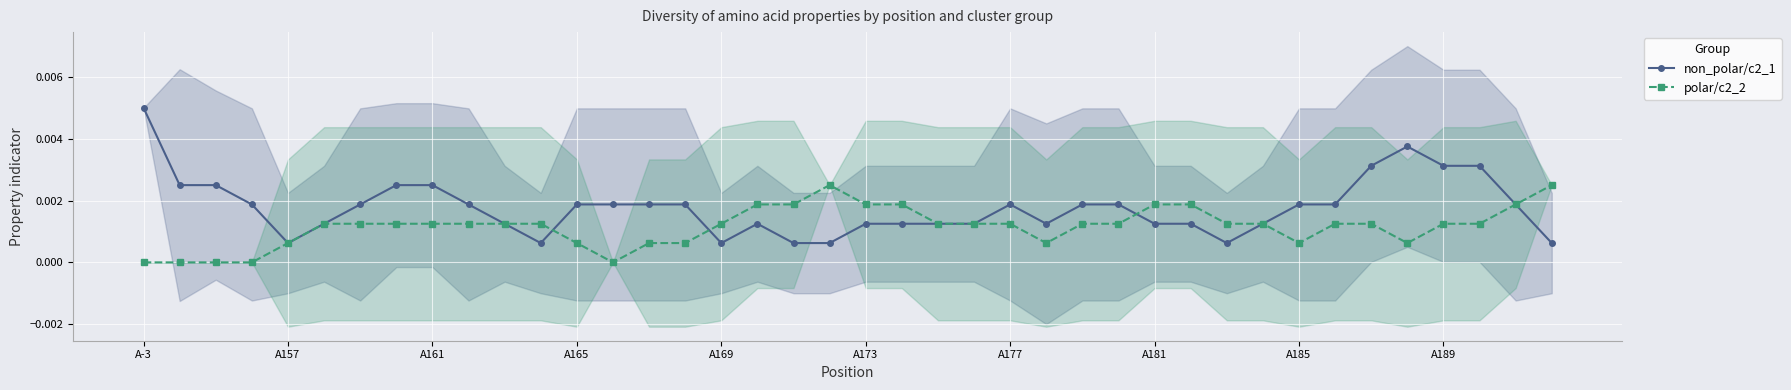

List the series in order of their overall mean, lowest first.

polar/c2_2, non_polar/c2_1